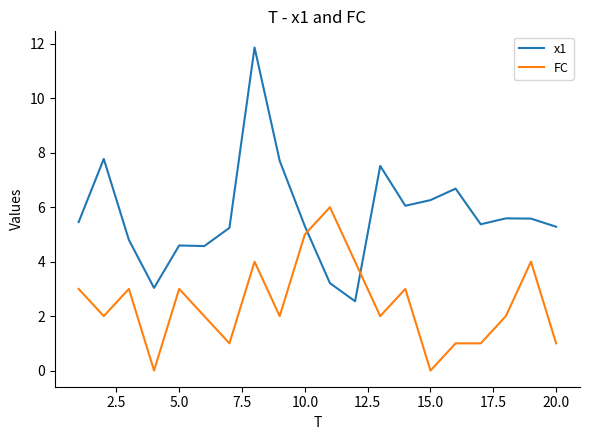

Count the number of data series in this chart.

2